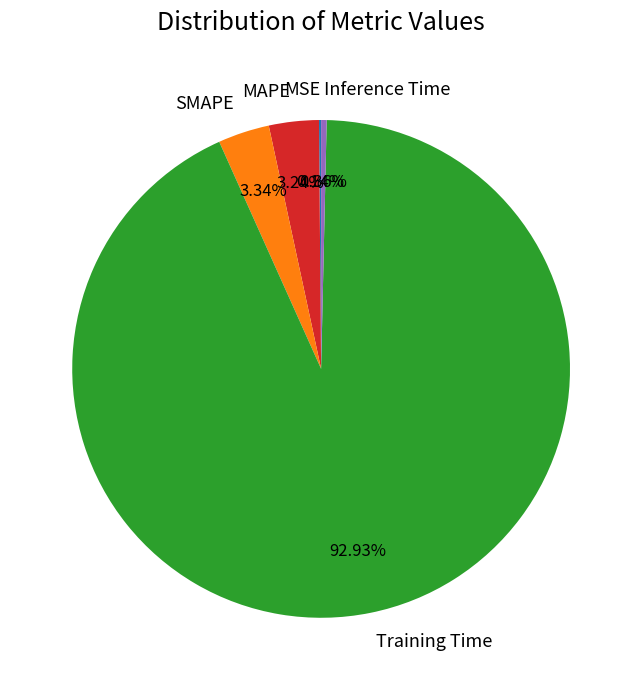

Which has a higher value, Training Time or Inference Time?

Training Time